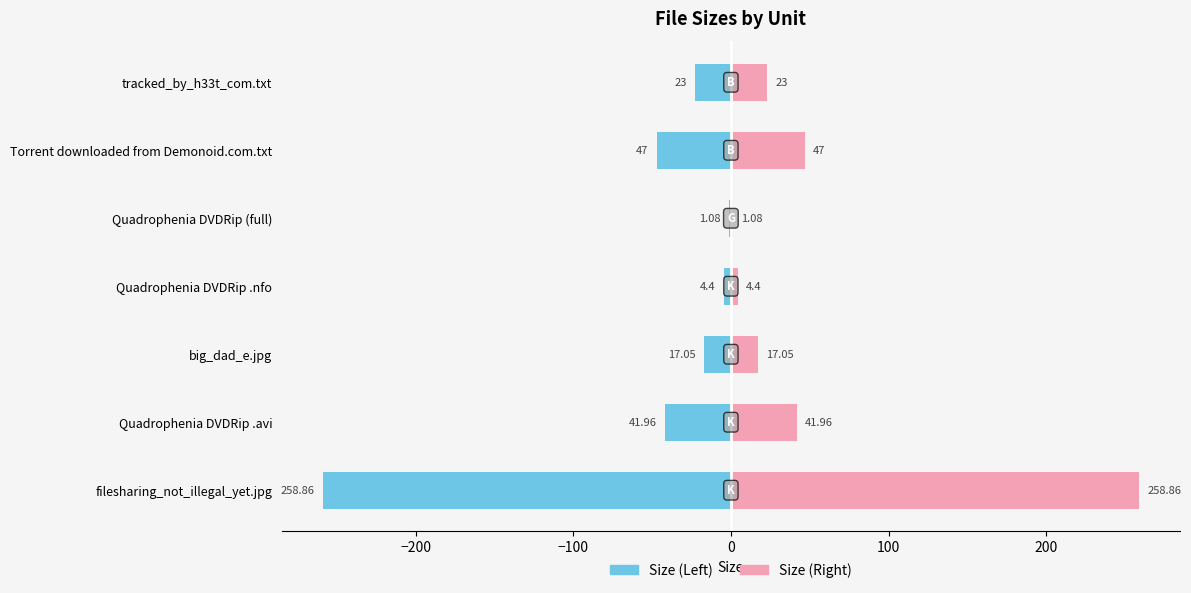

How many bars are there in total?

14